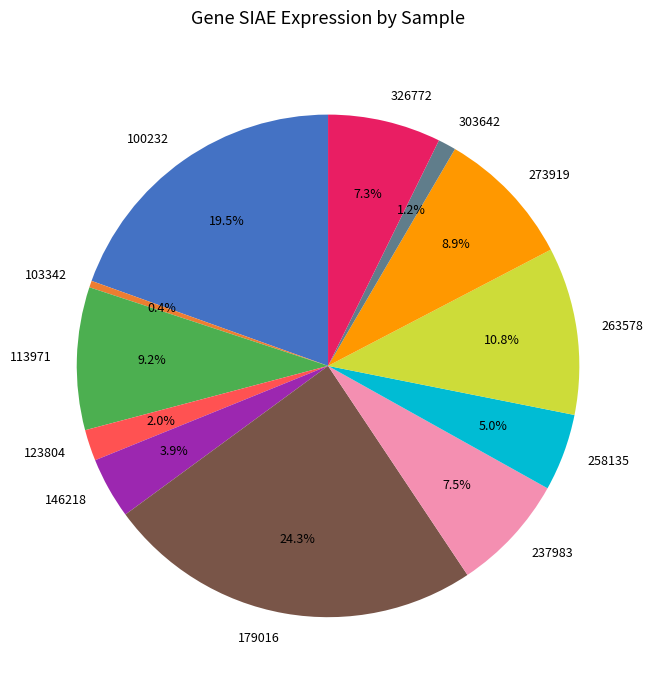

Which slice is the largest?

179016